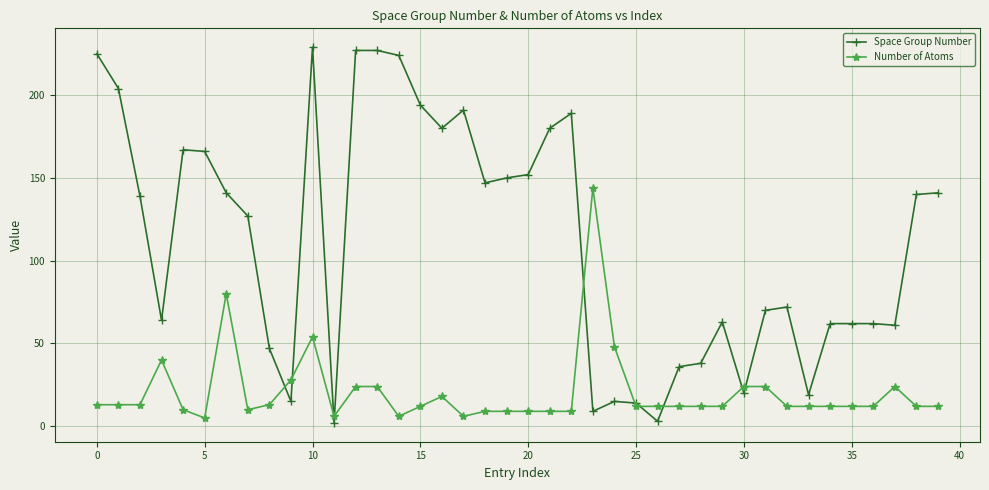

In Space Group Number, how many points are lower than both neighbors (excluding endpoints)?

10